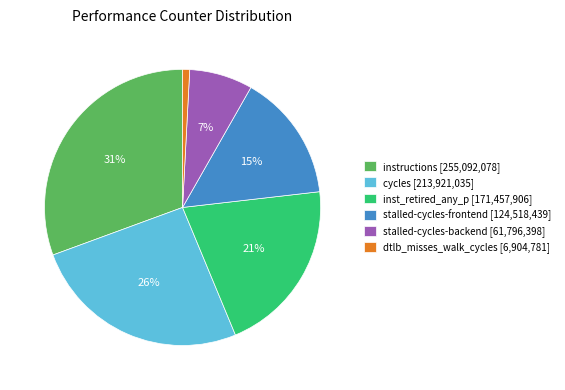

Does any single category account for the majority?

No